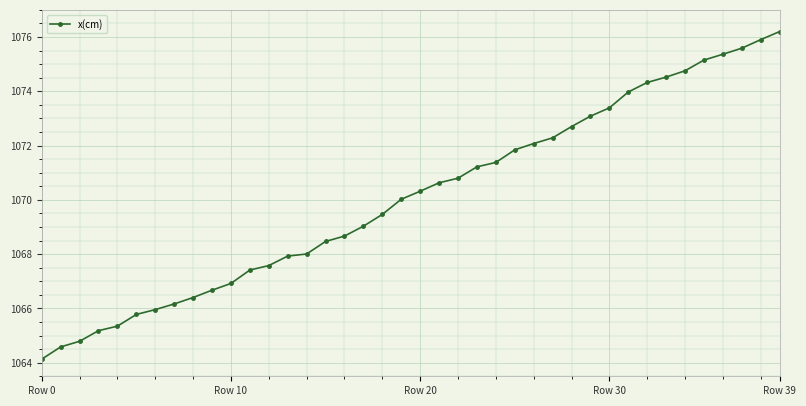

What is the difference between the maximum and minimum values?

12.1